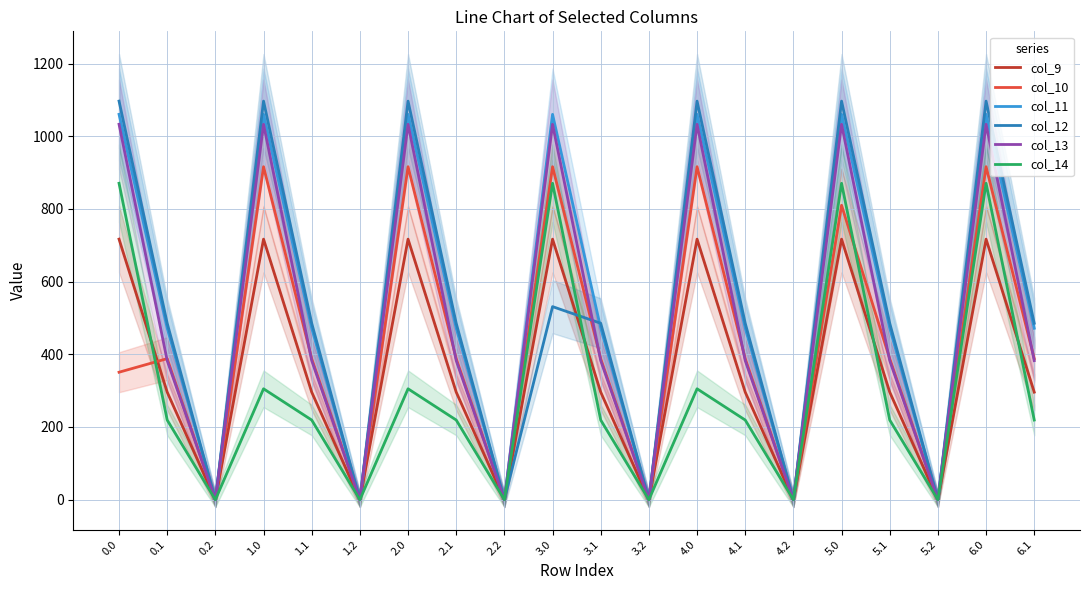

What is the sum of all col_11 values?

10723.8